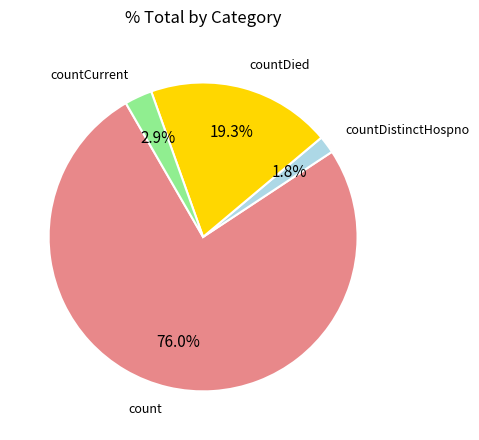

How many segments does this pie chart have?

4